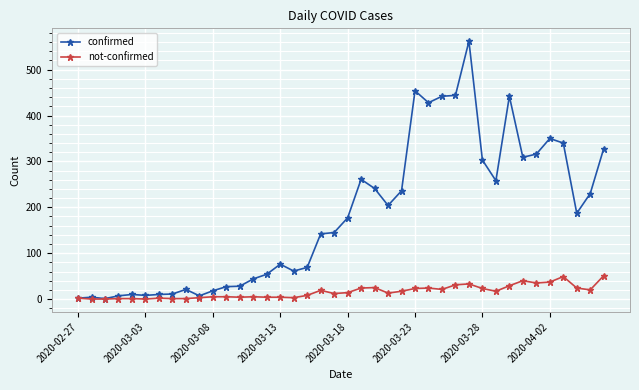

List the series in order of their overall mean, highest first.

confirmed, not-confirmed